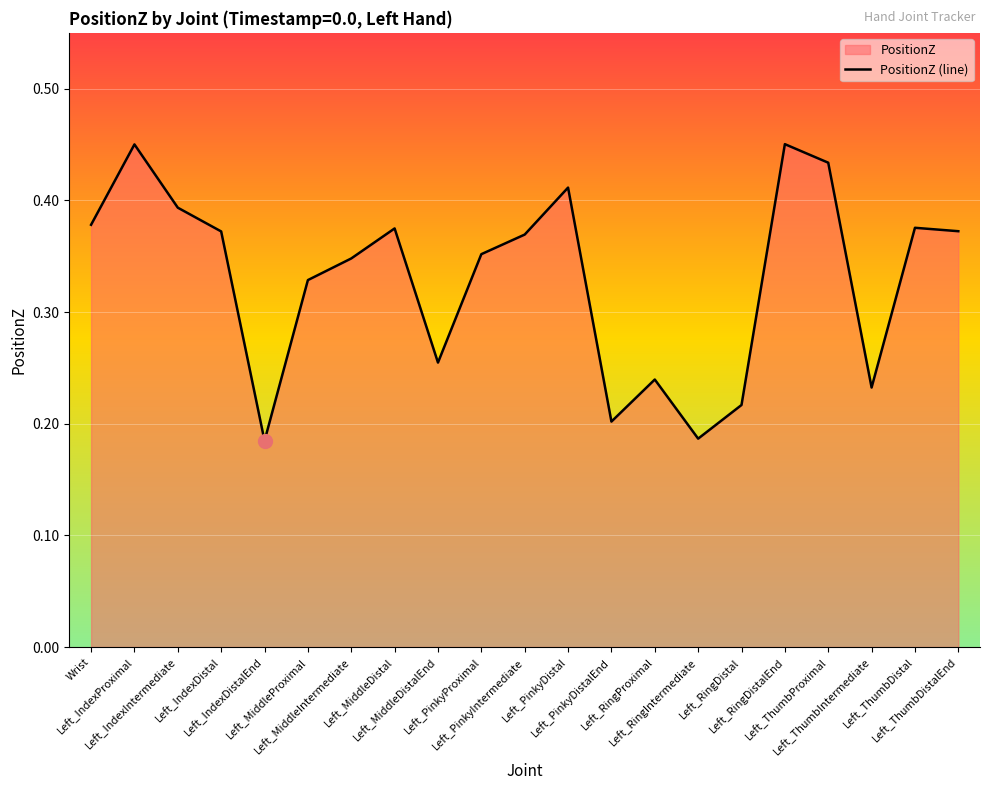

Is it true that the value at Left_ThumbDistalEnd is 0.6?

False